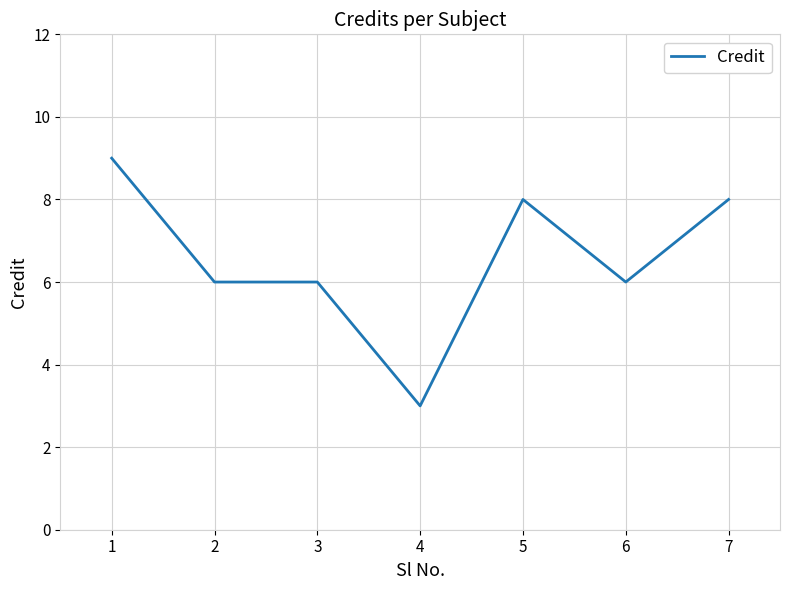

Reading left to right, what are all the values shown in this chart?

9	6	6	3	8	6	8